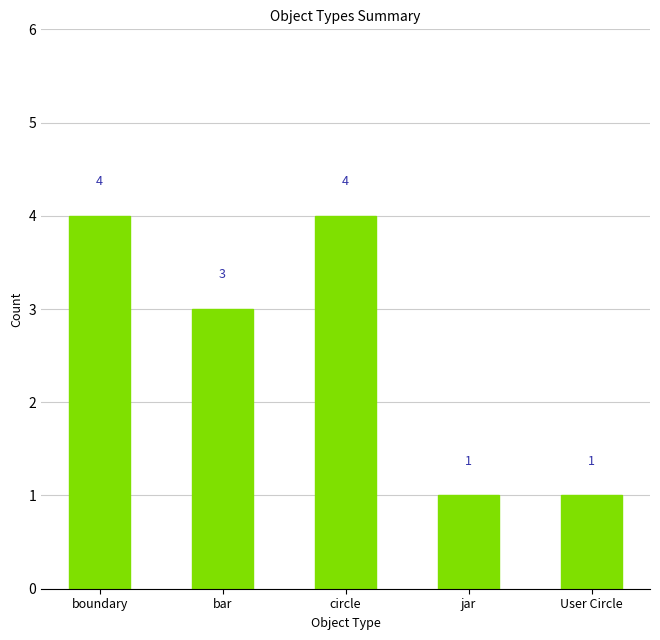

What is the label of the 1st bar from the left?

boundary